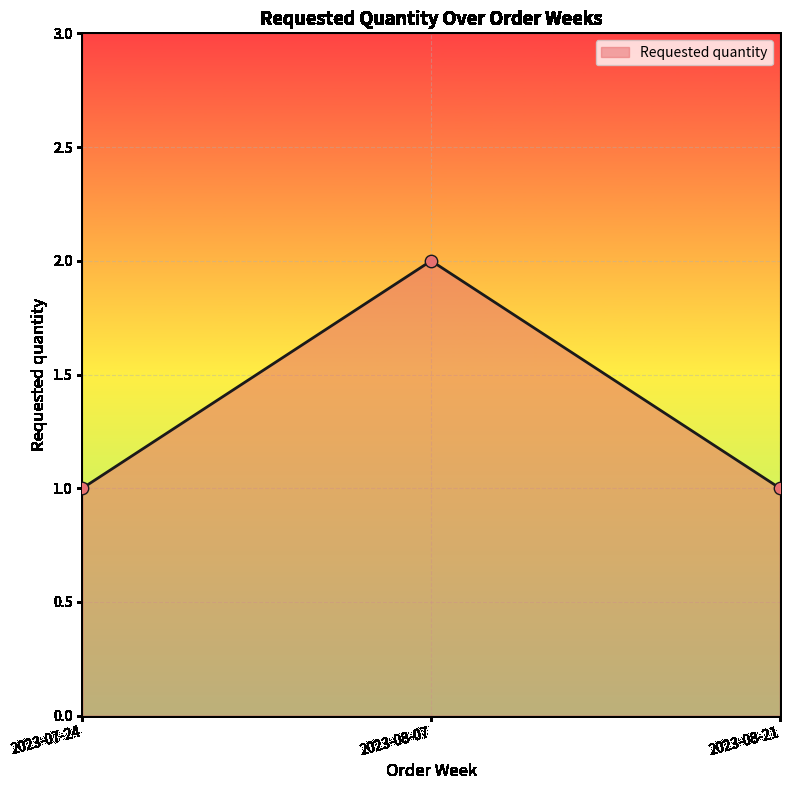

What is the change in value from 2023-07-24 to 2023-08-07?

+1